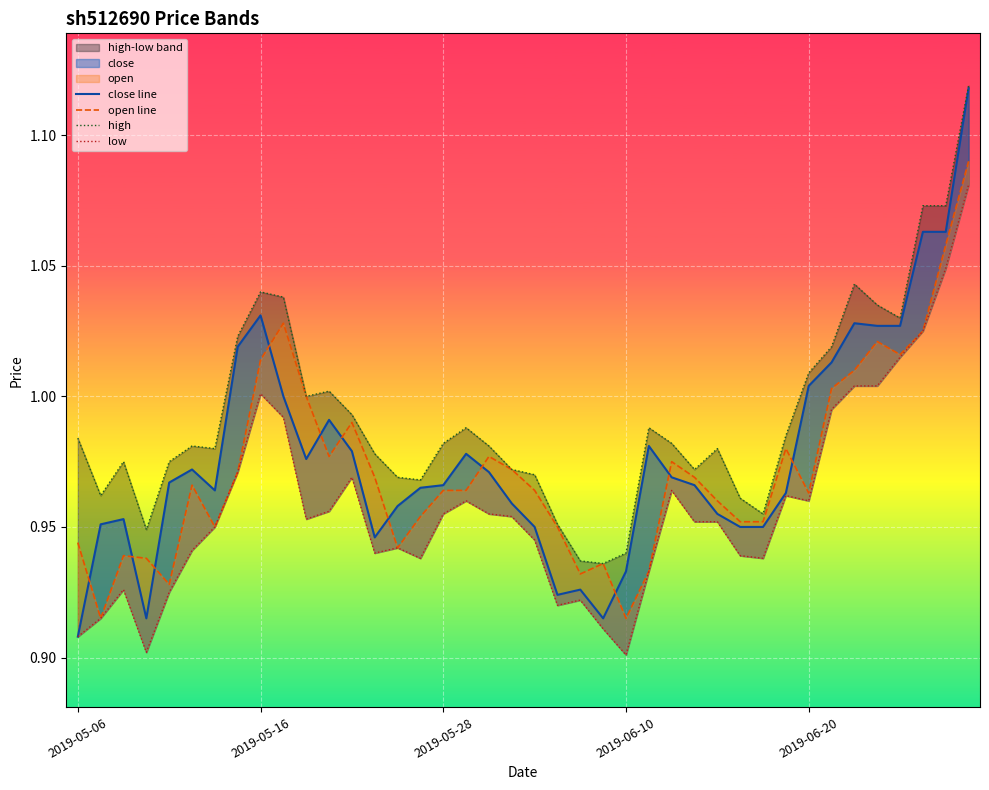

At how many categories does at least one series exceed 0?

40